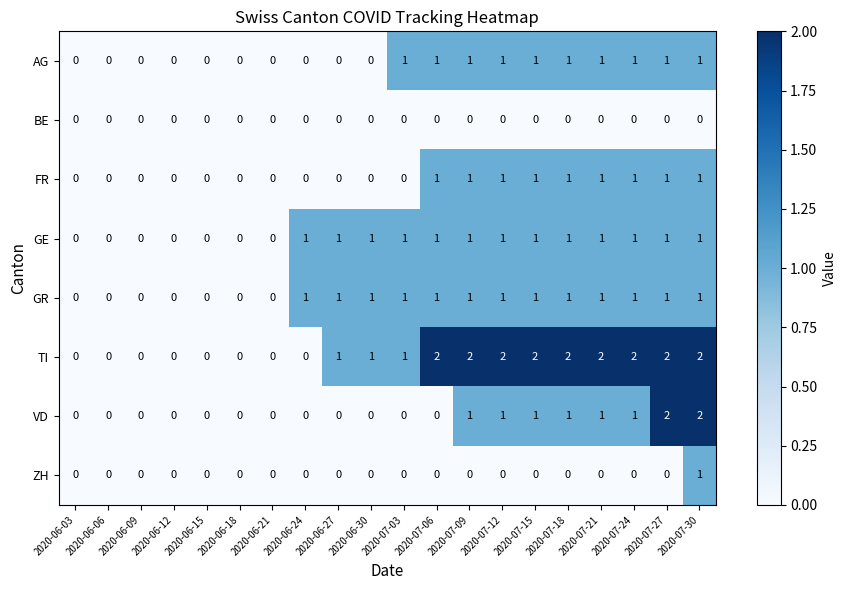

Which series has the largest total across all categories?

TI